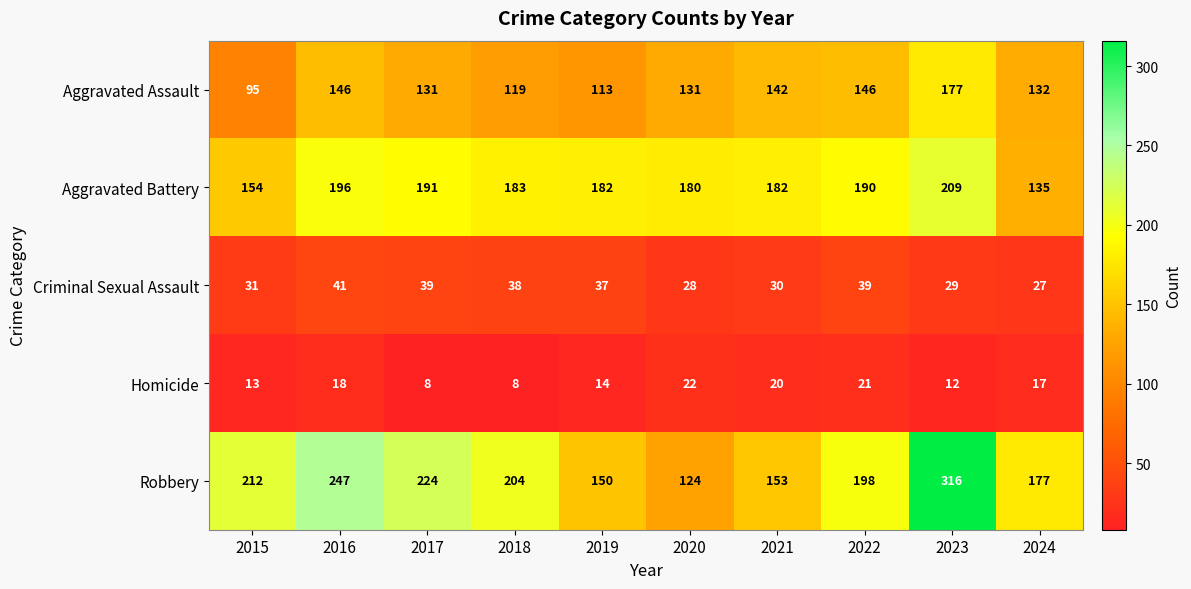

At which label does Aggravated Assault first exceed 132?

2016